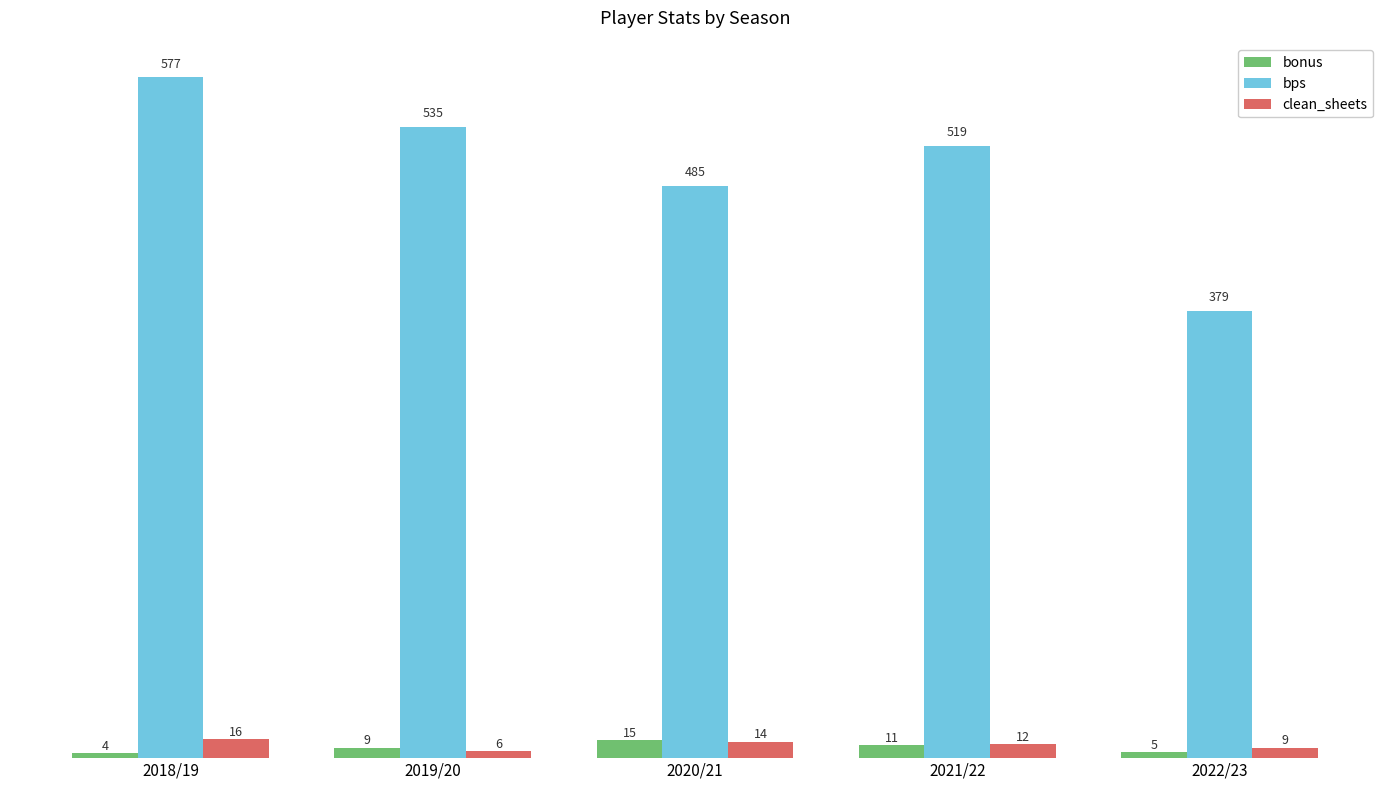

Which series has the largest range (max minus min)?

bps